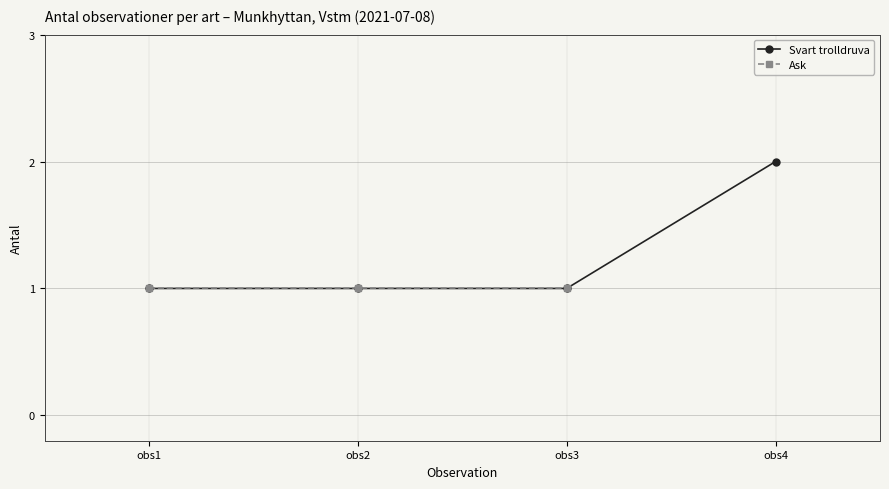

How many values are between 1 and 2?

4